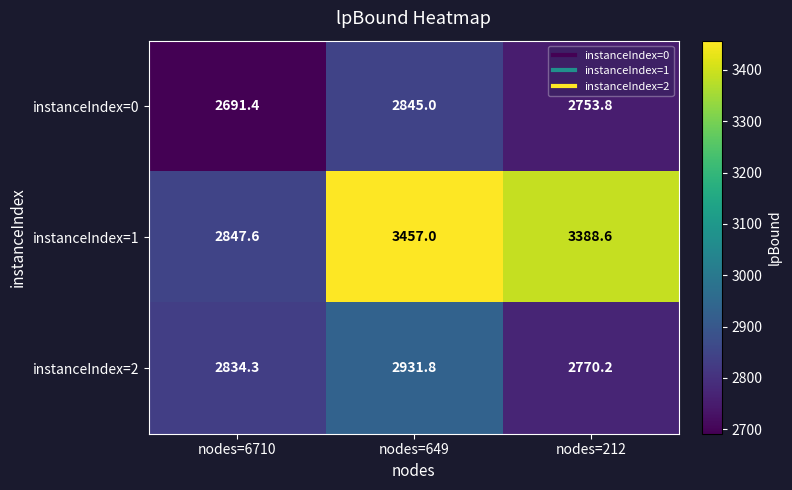

True or false: instanceIndex=1 has a value of 2847.6 at nodes=6710.

True